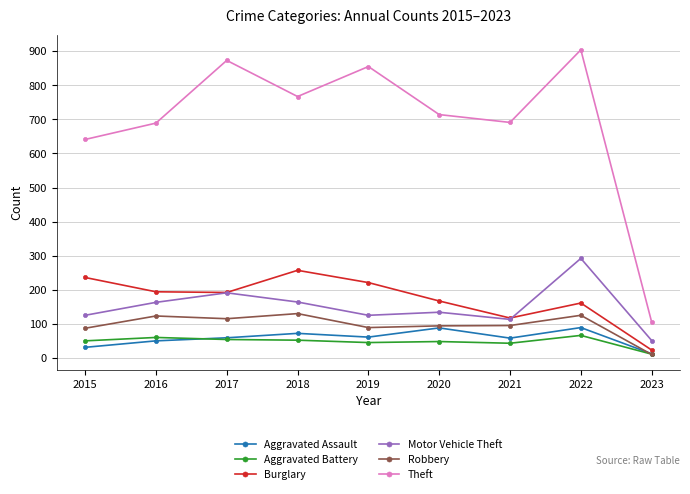

Where does the Burglary series first go above 192?

2015